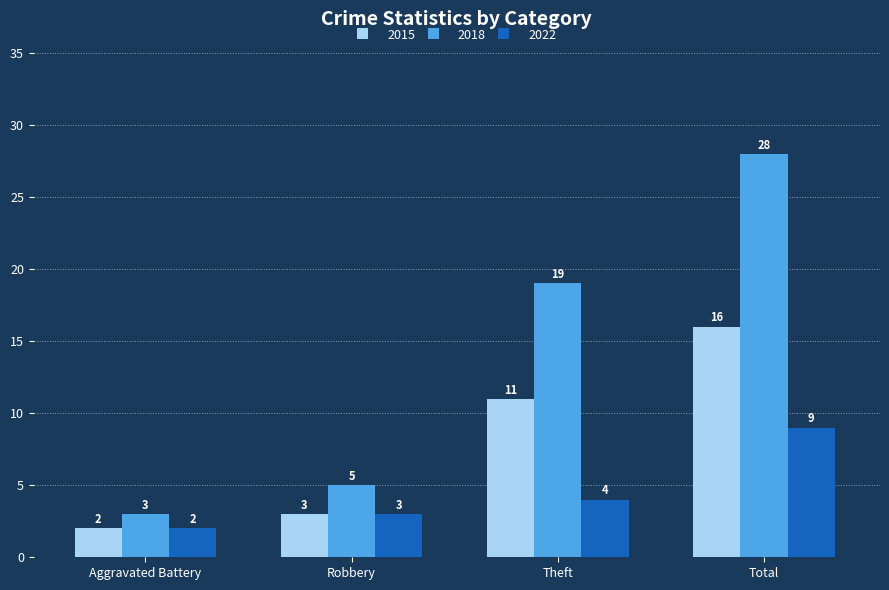

Reading right to left, extract all data points from this chart.

2015: Total=16	Theft=11	Robbery=3	Aggravated Battery=2
2018: Total=28	Theft=19	Robbery=5	Aggravated Battery=3
2022: Total=9	Theft=4	Robbery=3	Aggravated Battery=2